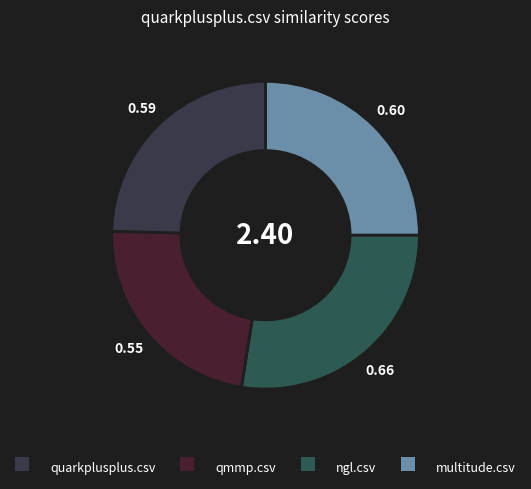

How many slices are in this pie chart?

4